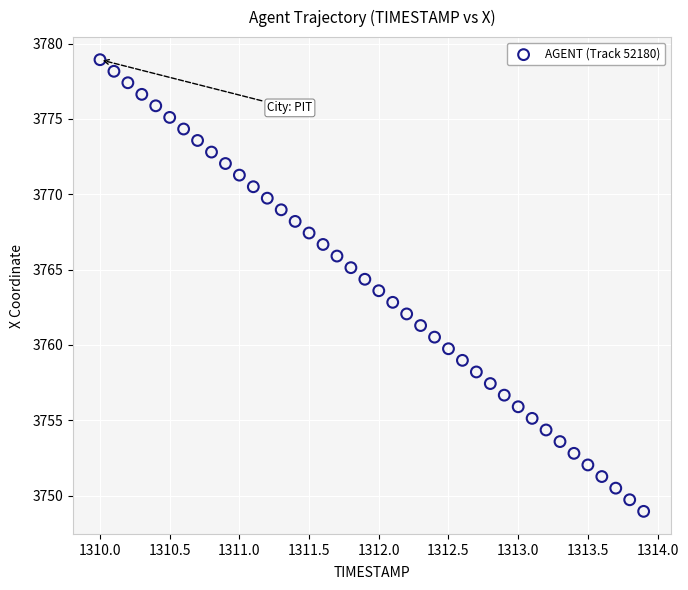

What is the range of Y values (max minus min)?

30.0